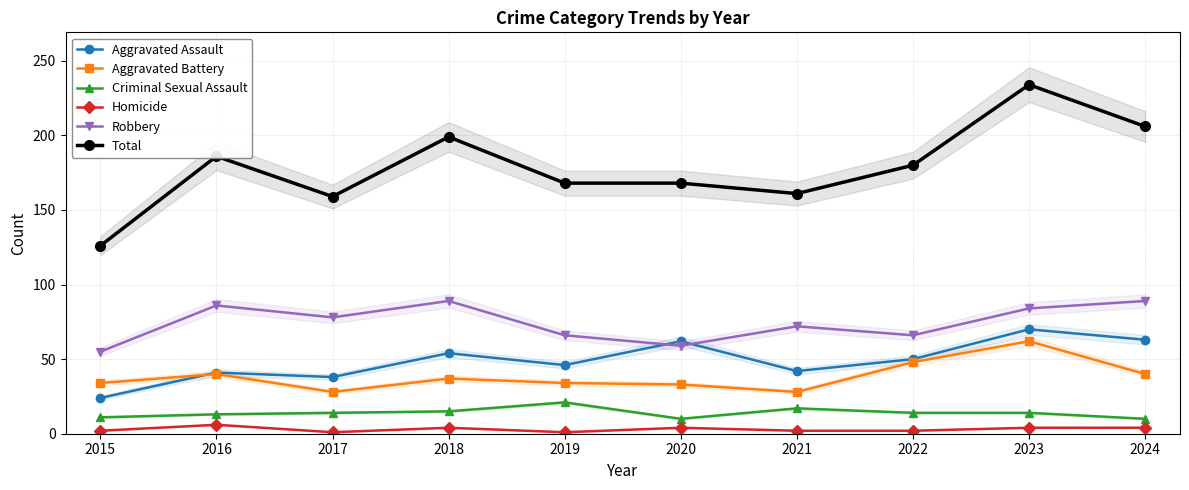

Read the Robbery value at 2015.

55